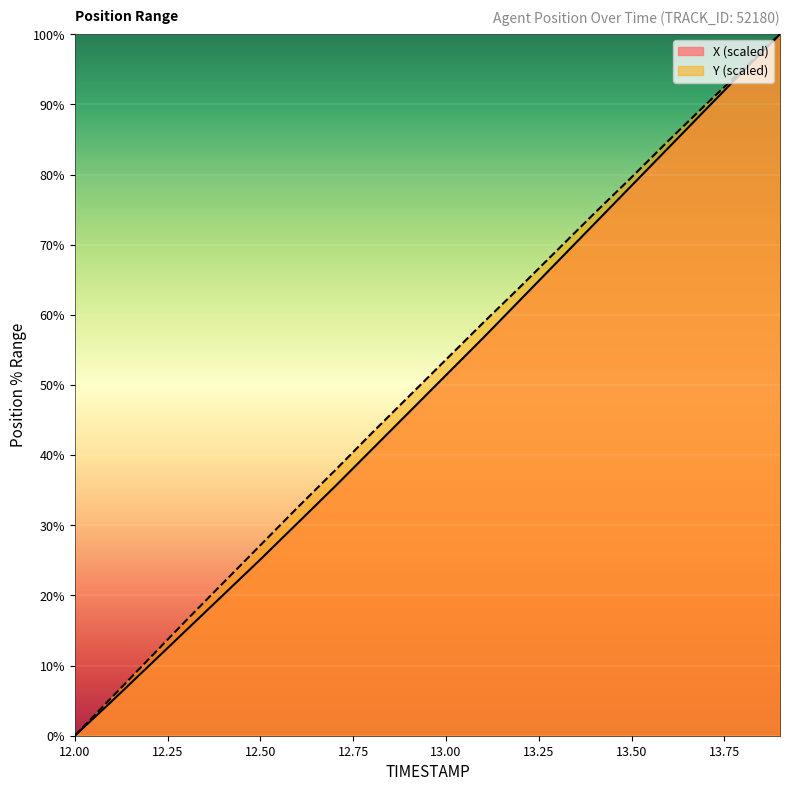

At which category does the chart reach its minimum across all series?

12.00